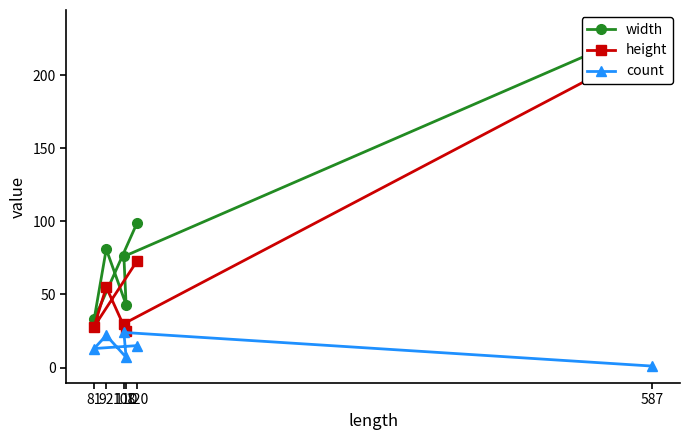

Is it true that height equals 29 at 92?

False